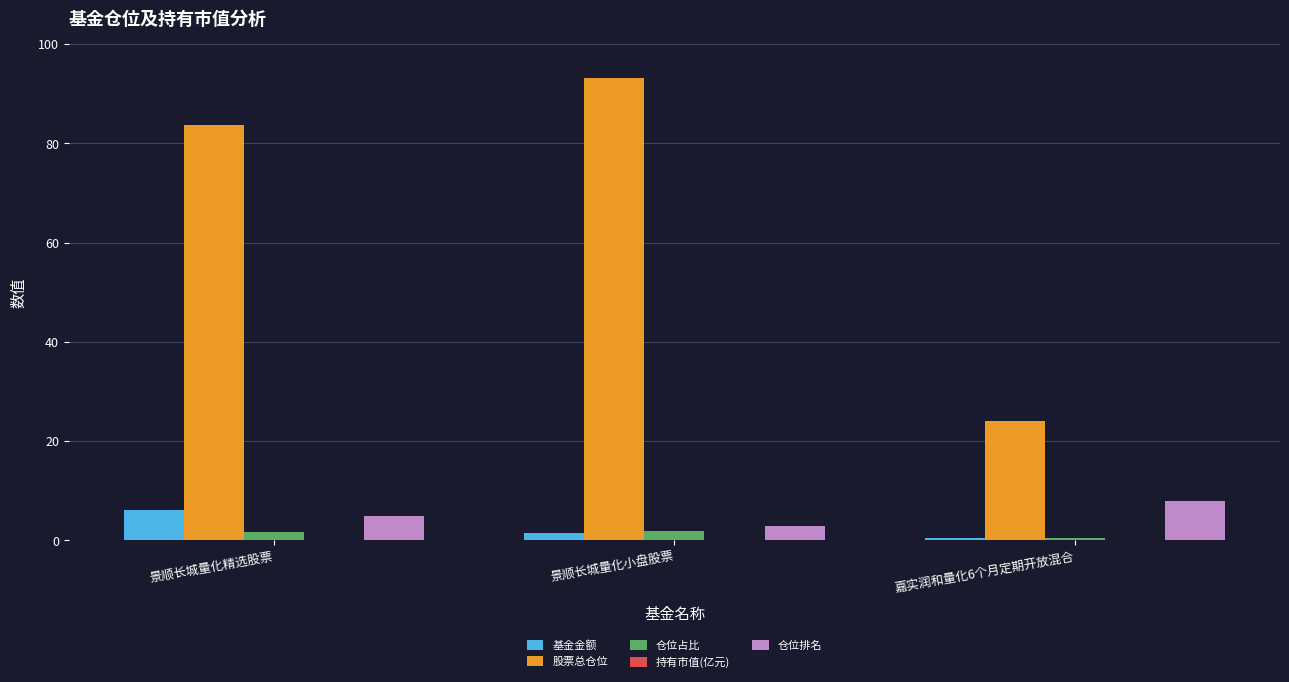

What is the greatest value displayed?

93.1